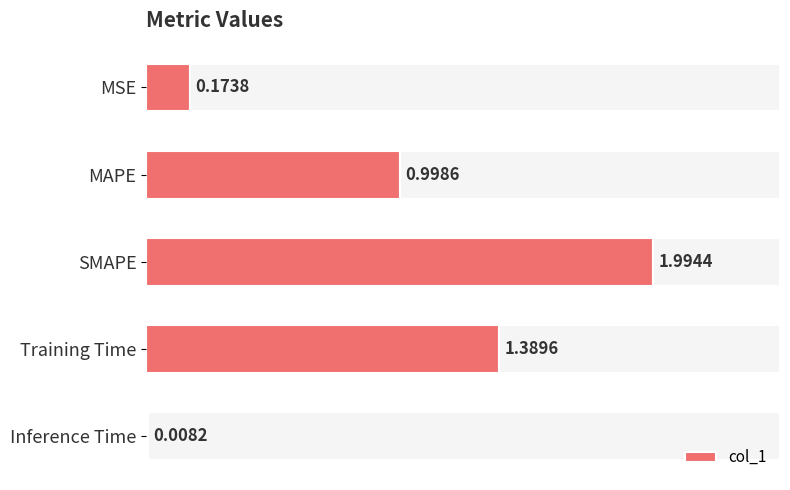

List the labels in order of col_1 value, largest first.

SMAPE, Training Time, MAPE, MSE, Inference Time